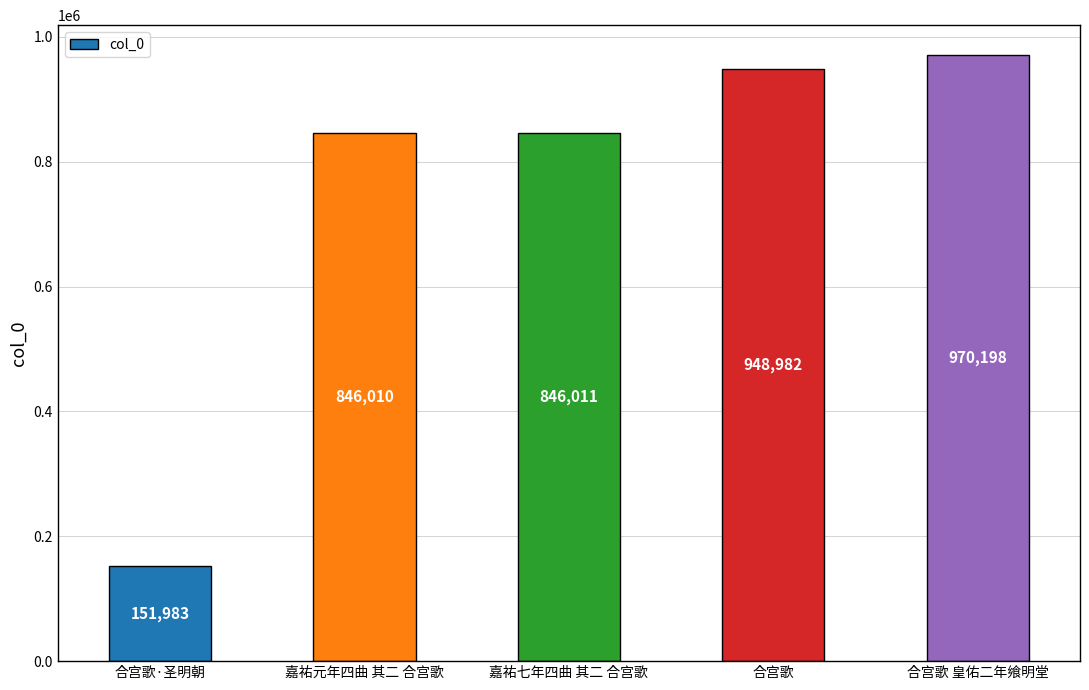

Reading left to right, extract all data points from this chart.

151983	846010	846011	948982	970198